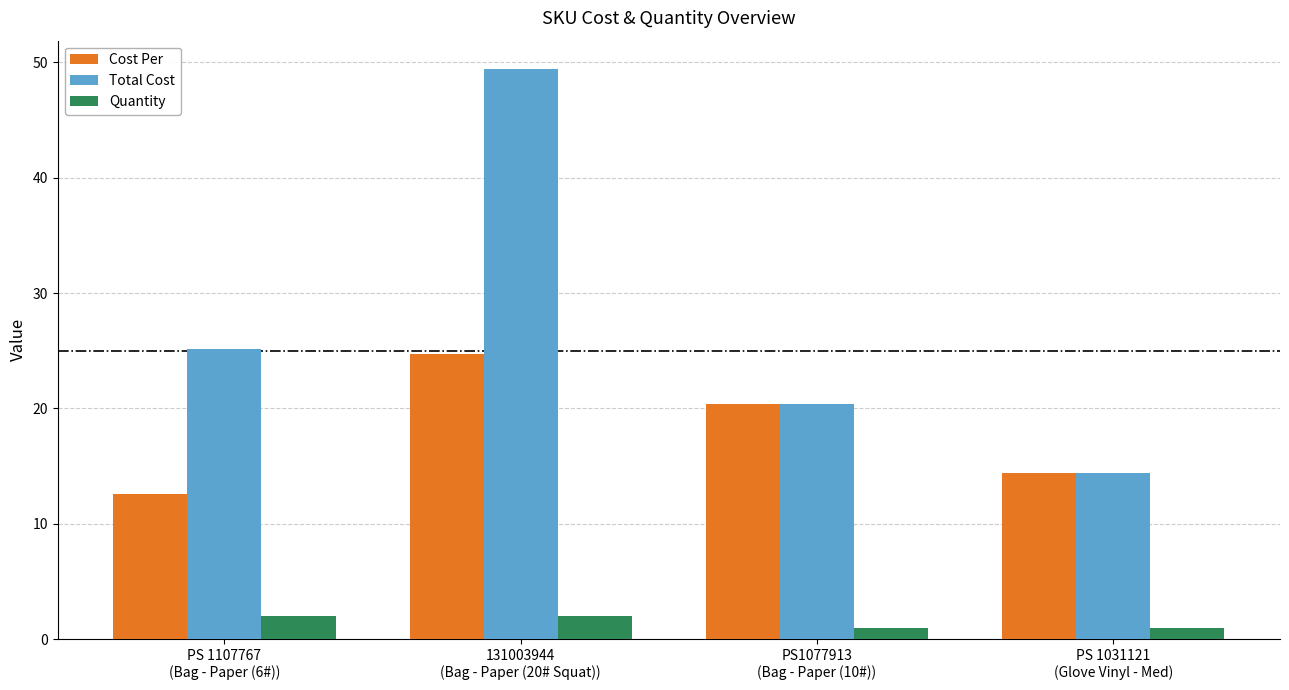

What is the total value across all series at PS 1031121
(Glove Vinyl - Med)?

29.9